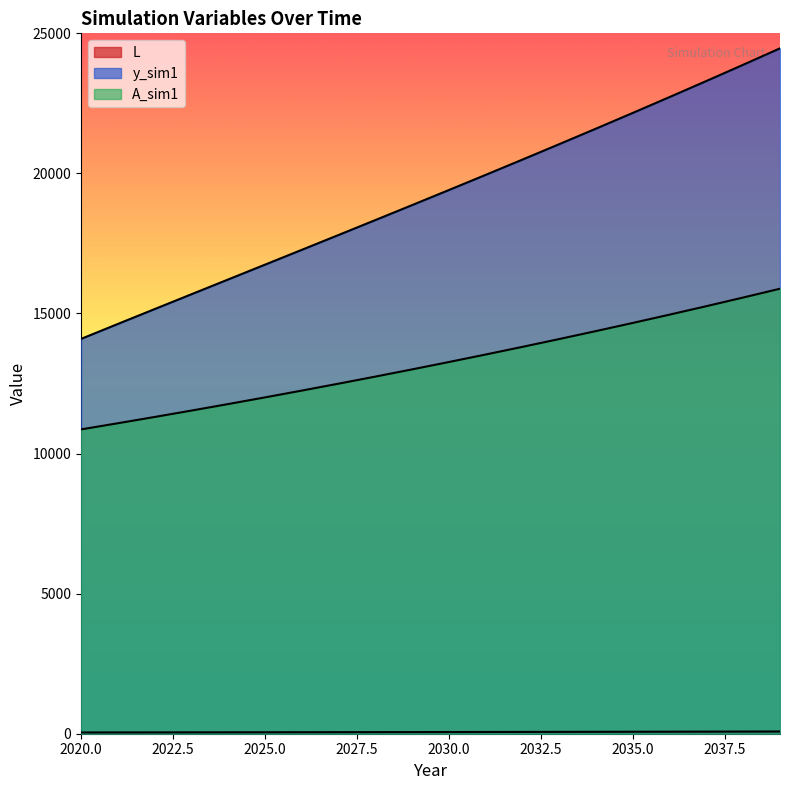

List the series in order of their peak value, lowest first.

L, A_sim1, y_sim1